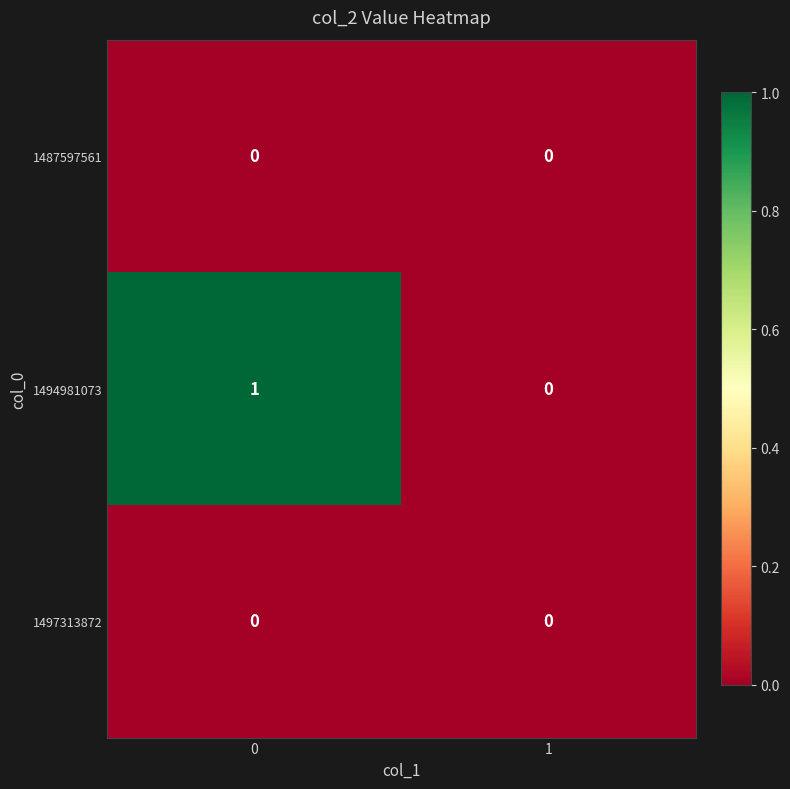

What is the greatest value displayed?

1